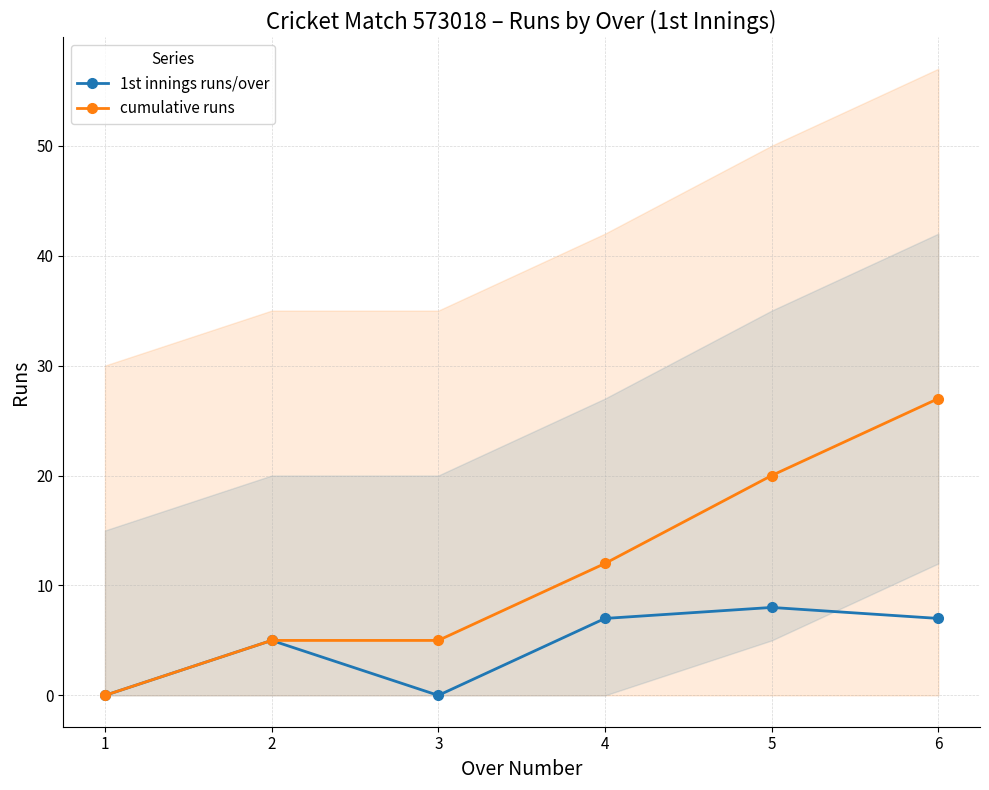

Which series has the widest spread of values?

cumulative runs